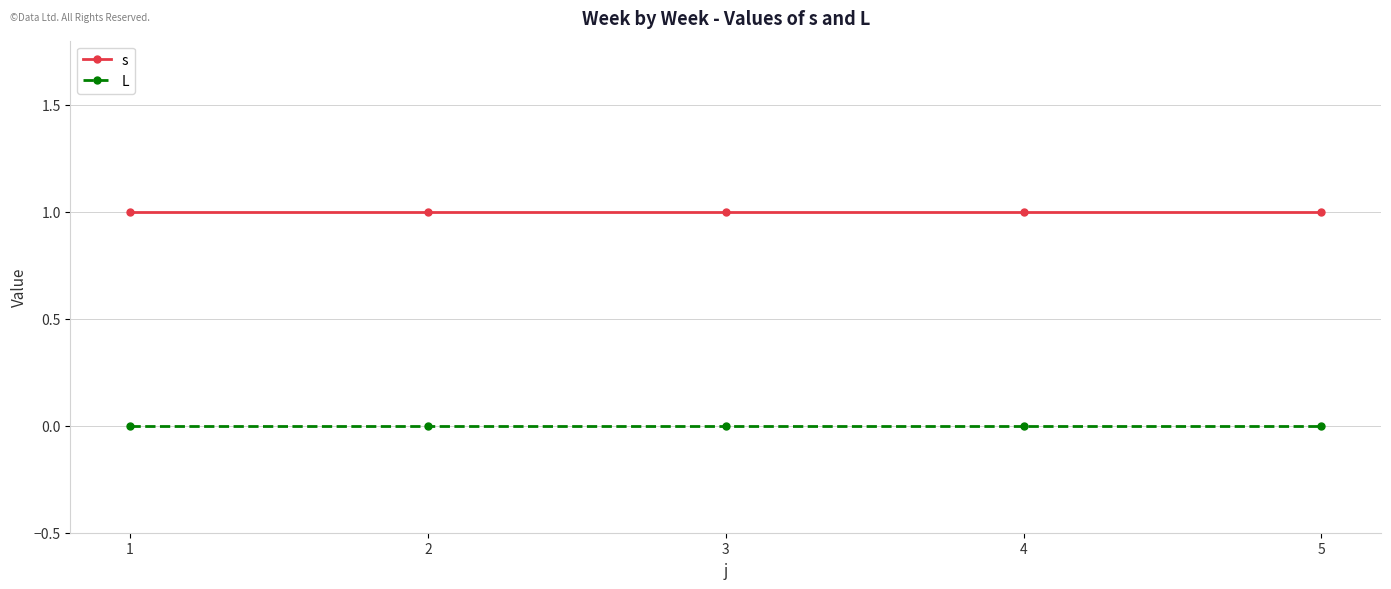

True or false: L and s cross at least once.

False